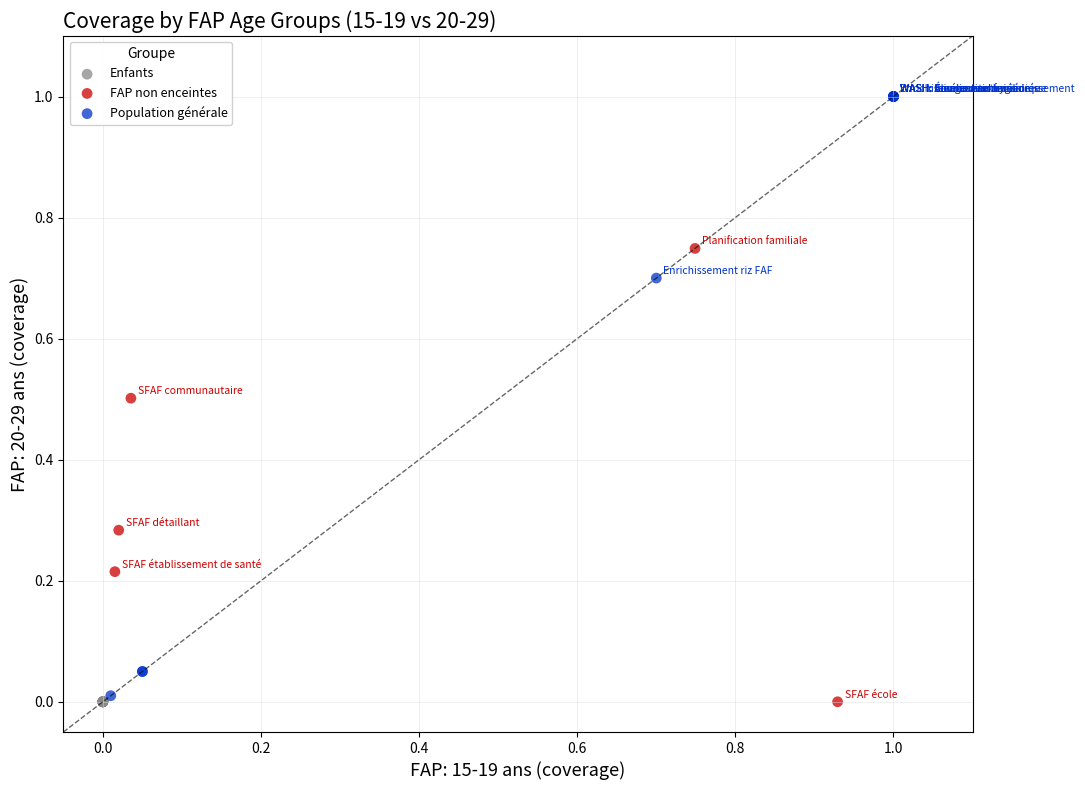

Which series reaches the maximum Y coordinate?

Population générale